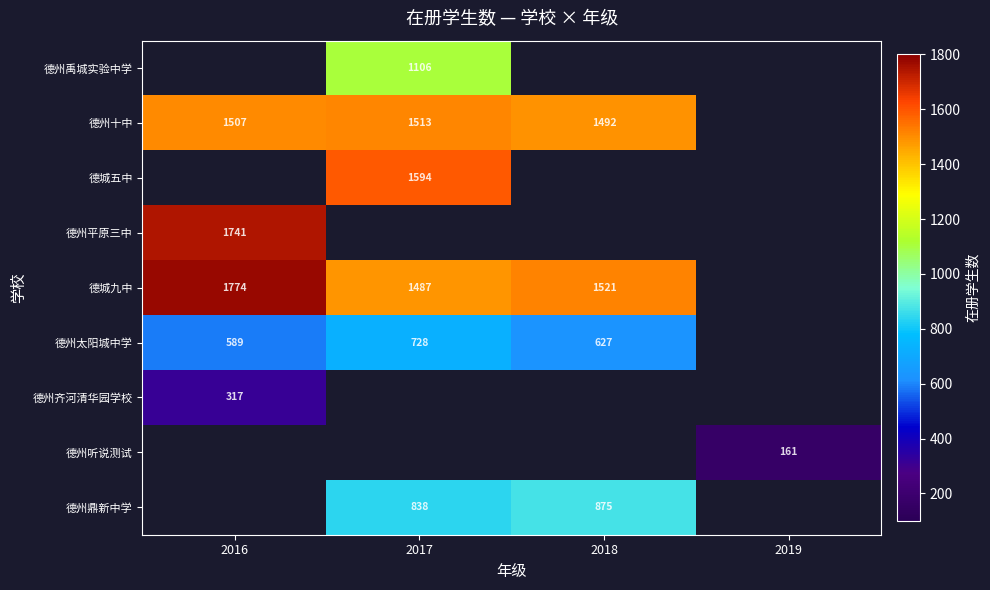

True or false: 德城九中 has a value of 2150.0 at 2017.

False